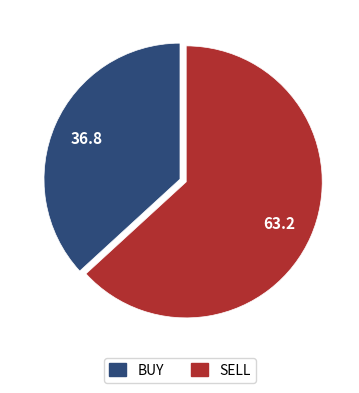

Rank the categories by value from lowest to highest.

BUY, SELL